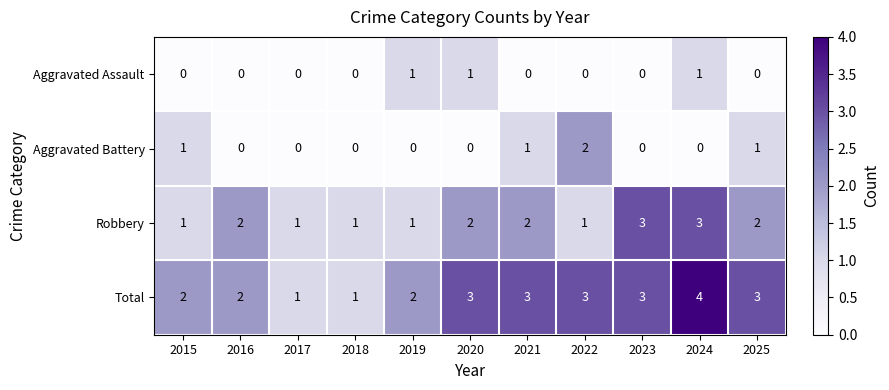

What is the greatest value displayed?

4